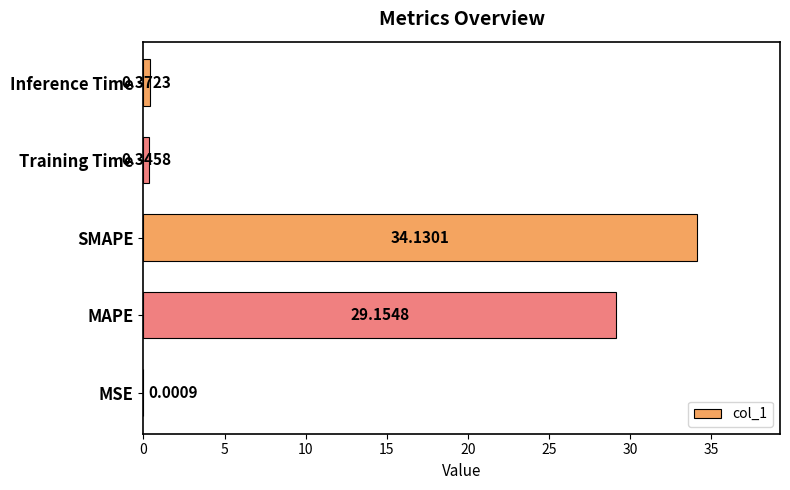

What is the change in value from MAPE to SMAPE?

+5.0